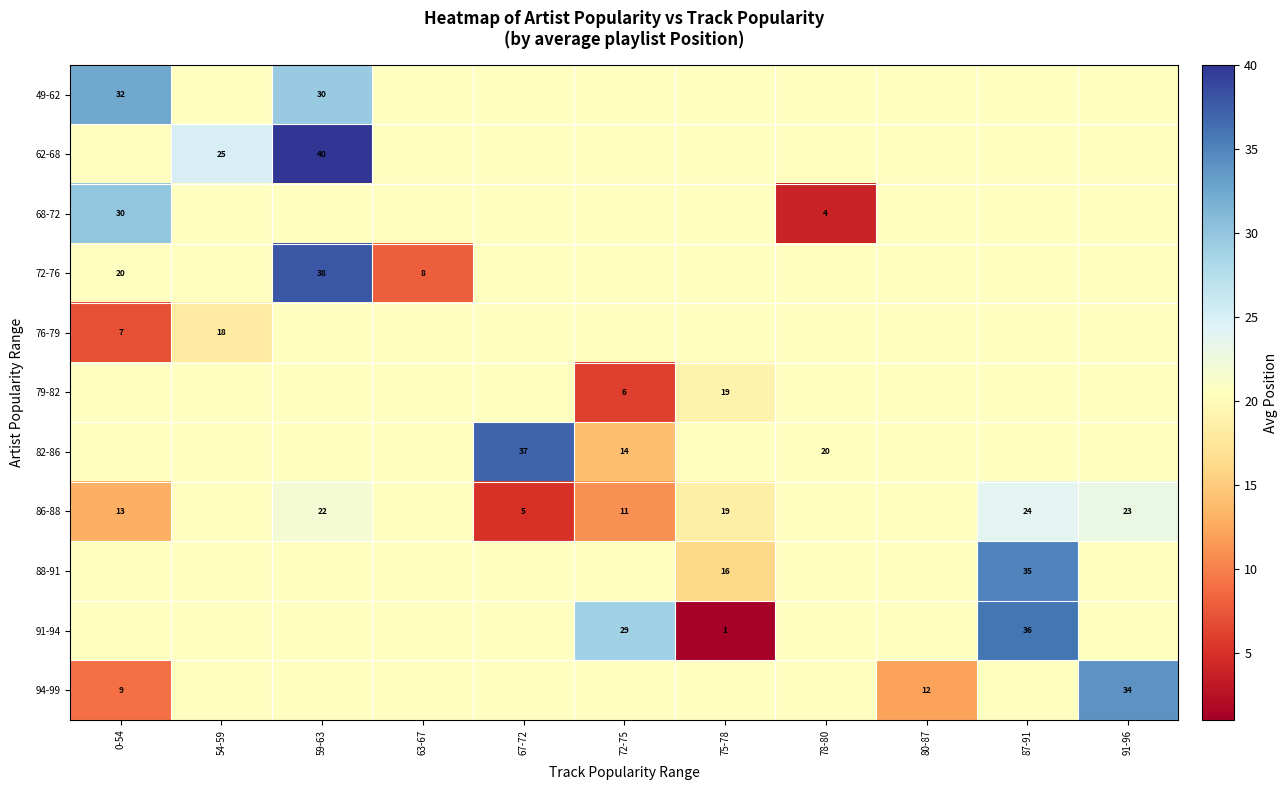

The value of 86-88 at 91-96 is 8.8. True or false?

False